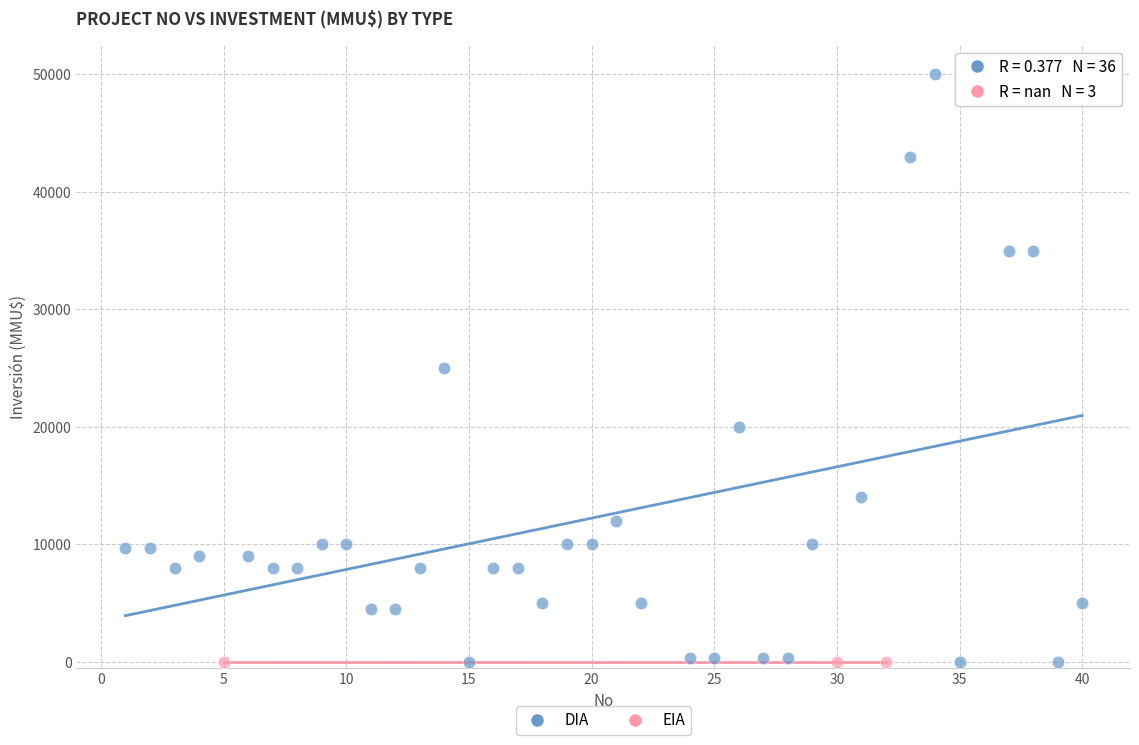

Which series reaches the maximum Y coordinate?

DIA